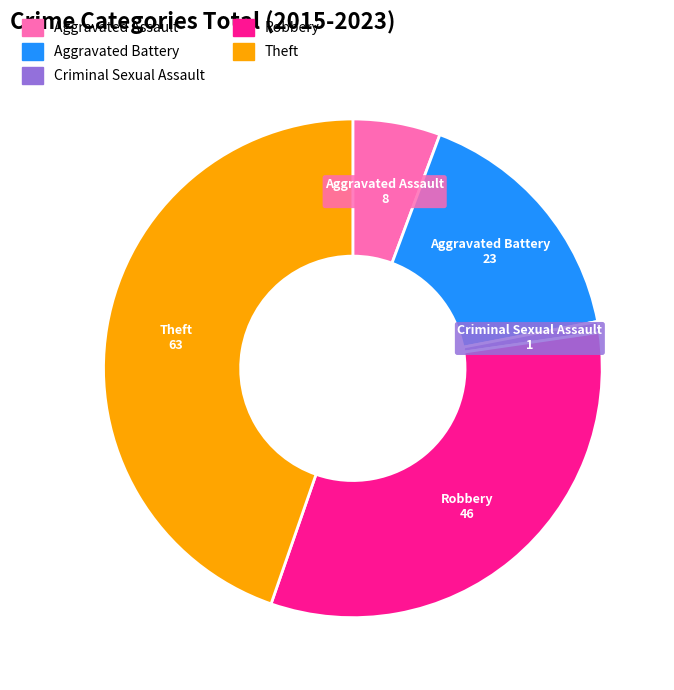

Between Criminal Sexual Assault and Robbery, which is larger?

Robbery